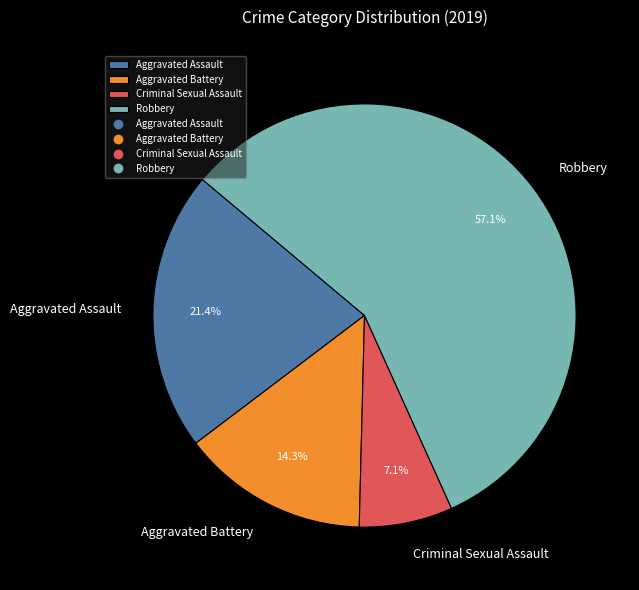

Combined, what portion of the pie is Aggravated Battery and Aggravated Assault?

35.7%